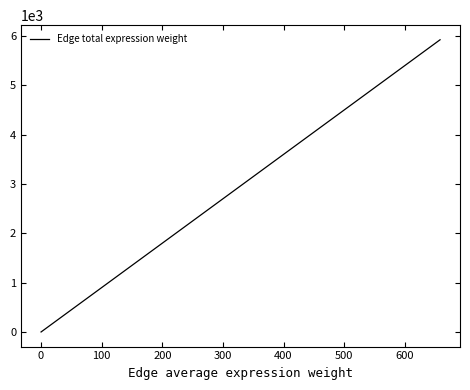

What is the greatest value displayed?

5923.5